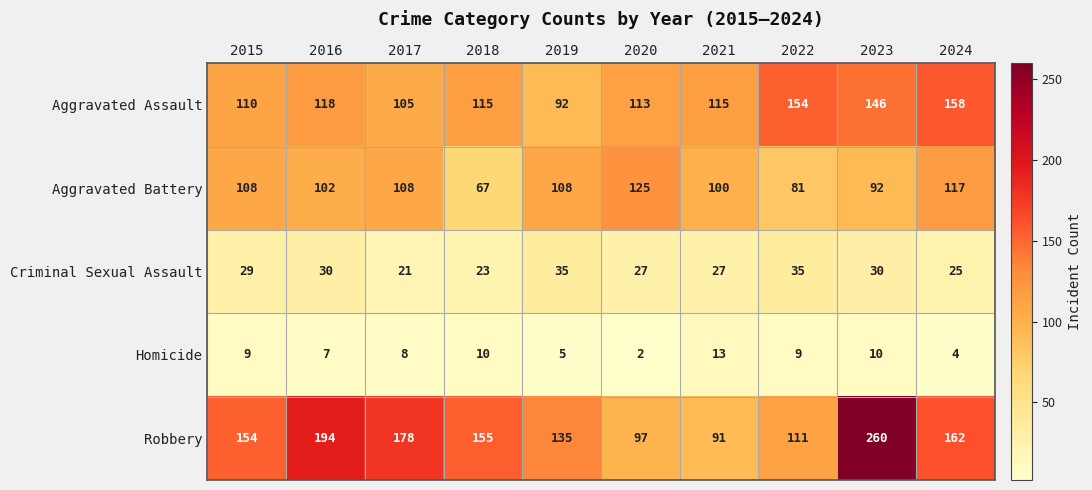

At how many categories does at least one series exceed 103?

10